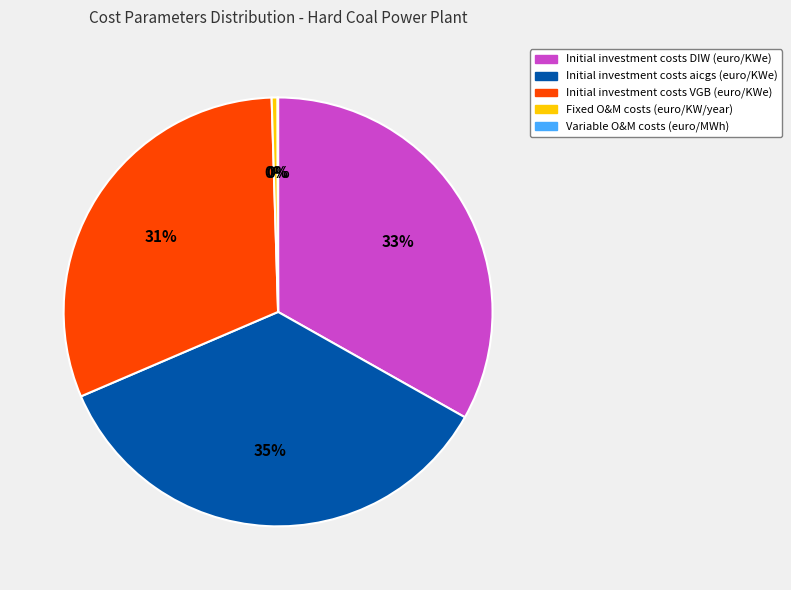

Does Initial investment costs VGB (euro/KWe) represent more than half of the total?

No